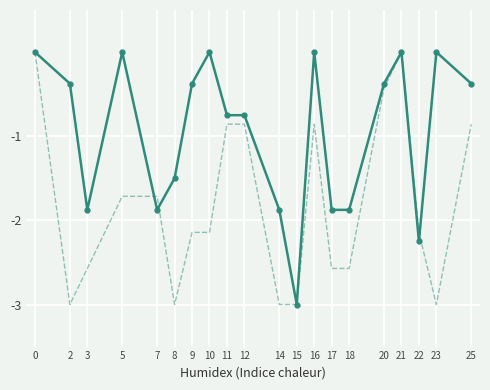

What is the total value across all series at 22?

-4.4